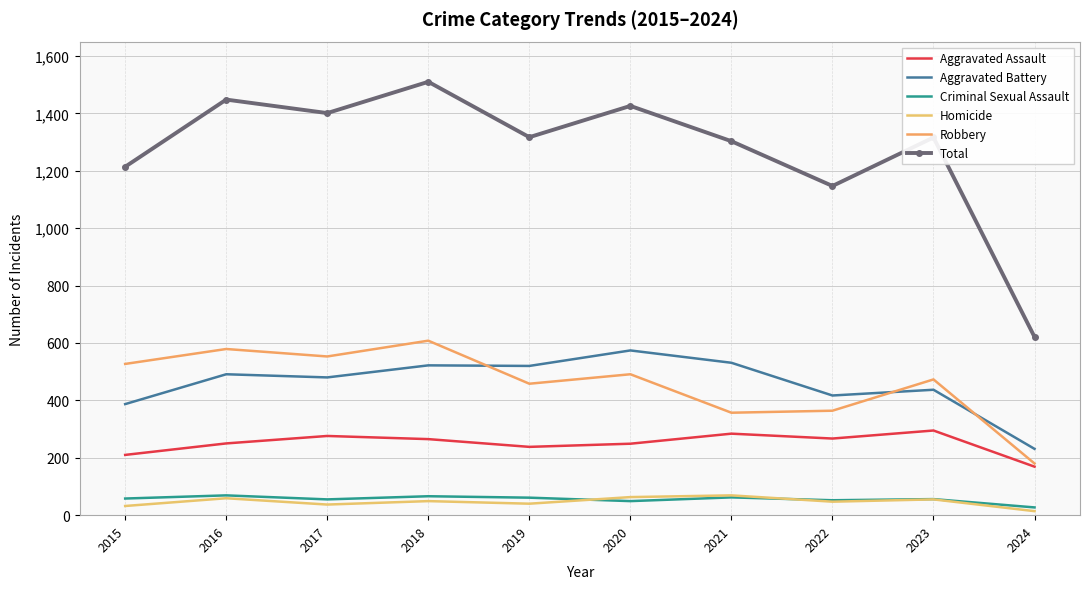

How many times do Aggravated Battery and Robbery cross each other?

3